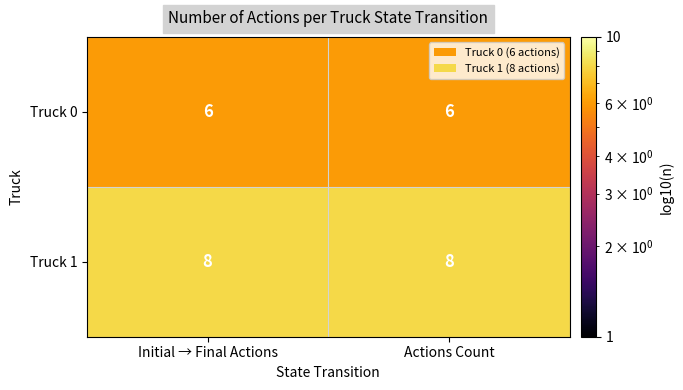

Reading left to right, list all the values displayed in this chart.

Truck 0: 6	6
Truck 1: 8	8